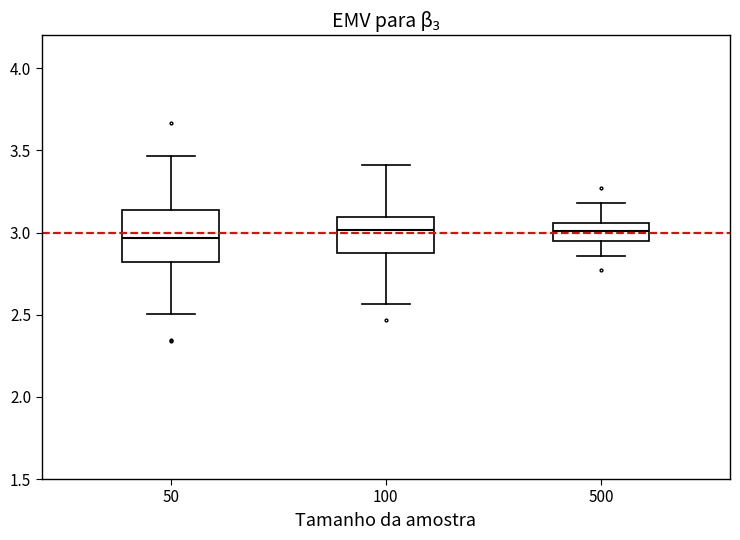

Which box is the tallest, from its lower edge to its upper edge?

50